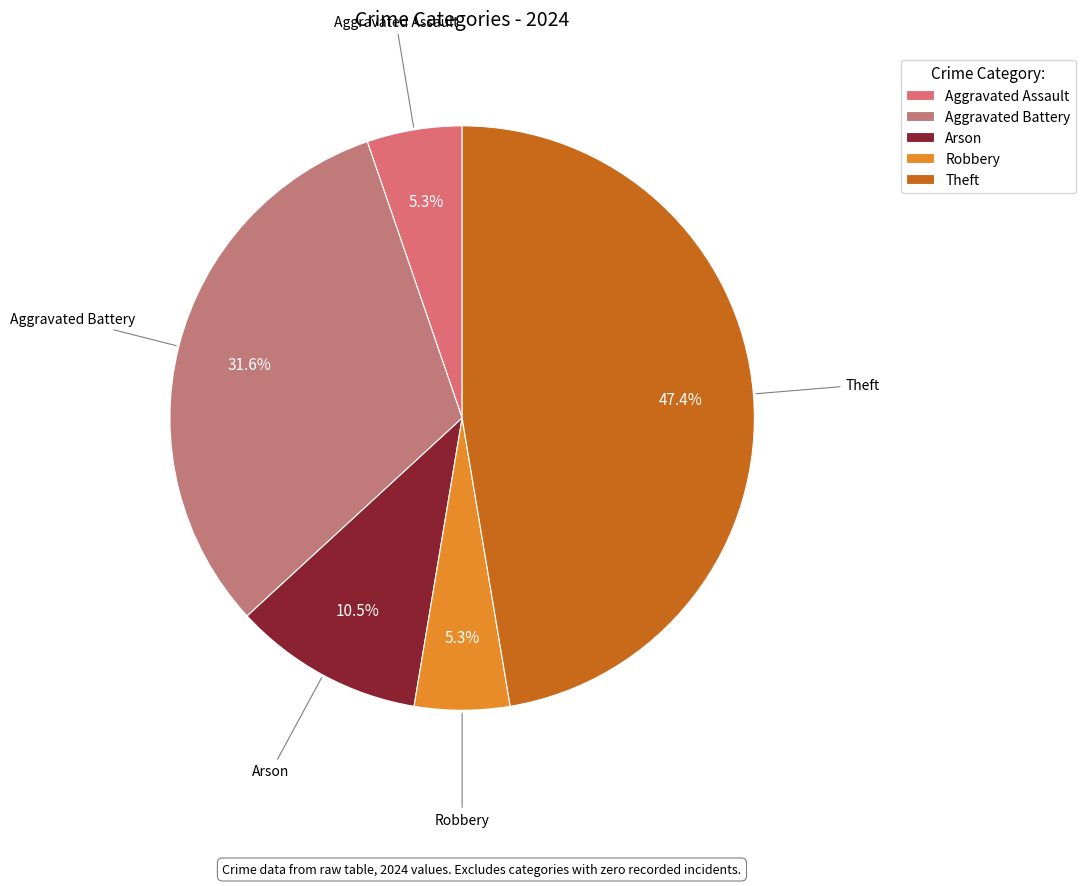

The Arson slice represents 4% of the pie. True or false?

False